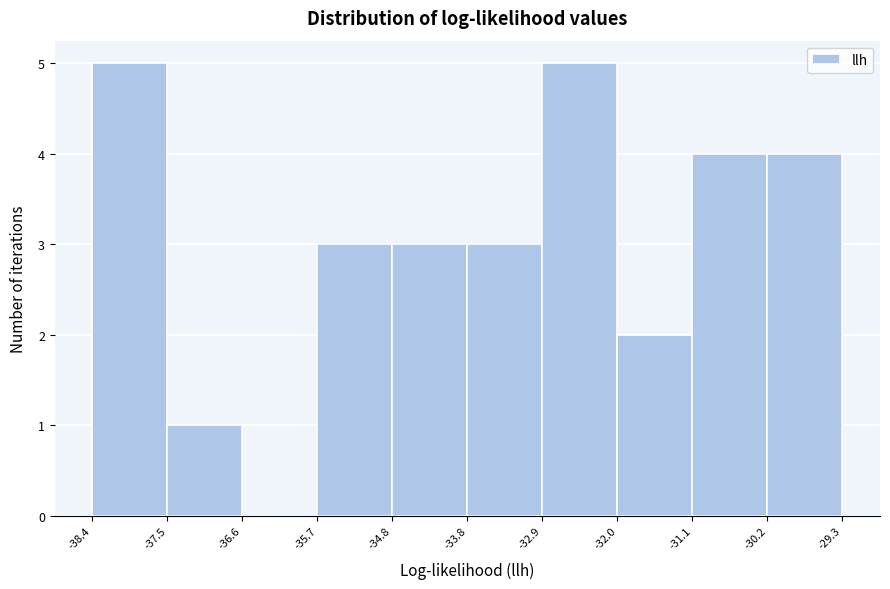

How tall is the bar that spans -34.8 to -33.8 on the x-axis? The values are not printed on the chart, so give them approximately, as read against the axis.

3